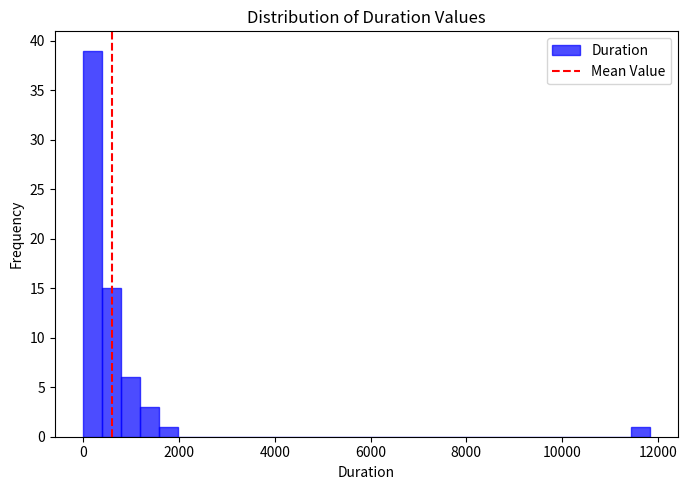

Around what value on the x-axis is the tallest bar? Give the approximate position of its centre, as read against the axis.

200